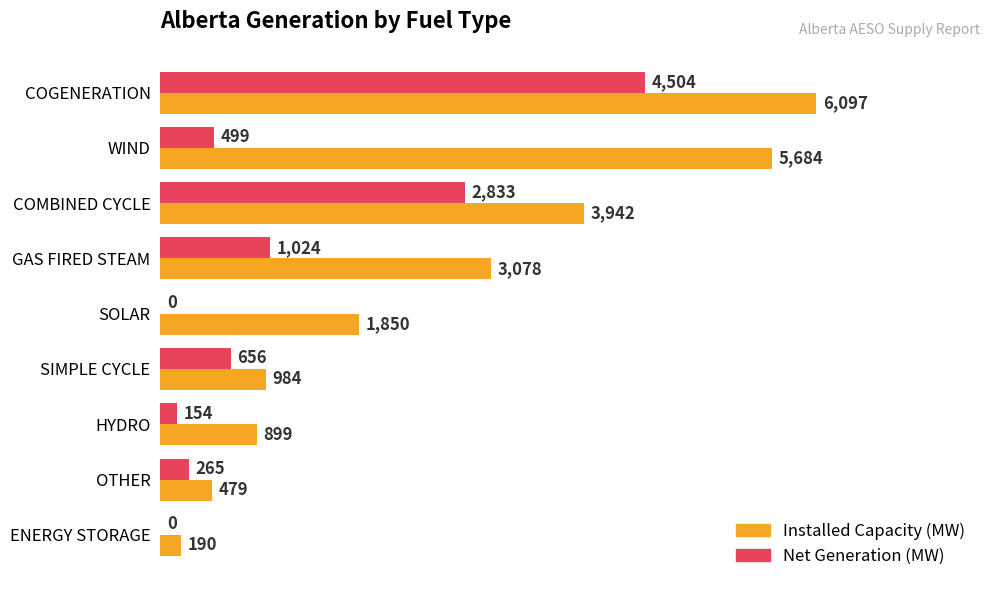

Between COGENERATION and ENERGY STORAGE, which series saw the biggest shift?

Installed Capacity (MW)